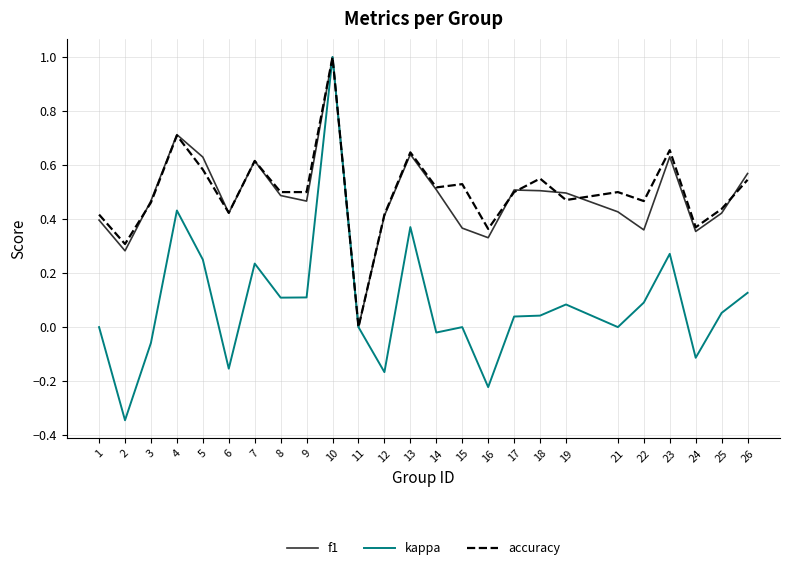

Is the value of kappa at 1 greater than the value of accuracy at 9?

No